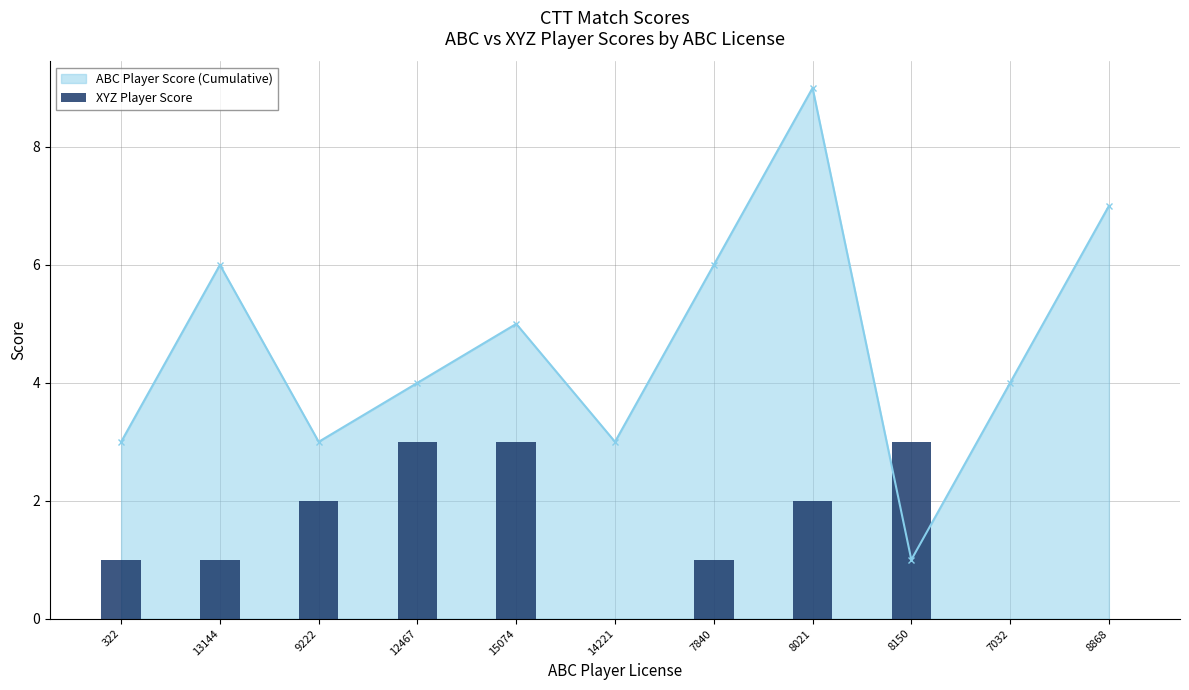

True or false: ABC Player Score (Cumulative) has a value of 5 at 15074.

True